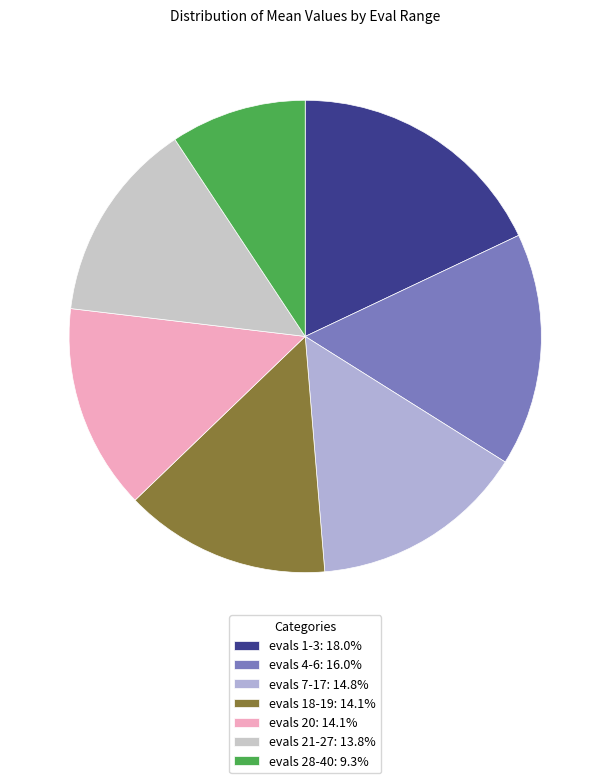

To the nearest percent, what percentage of the pie is evals 1-3?

18%